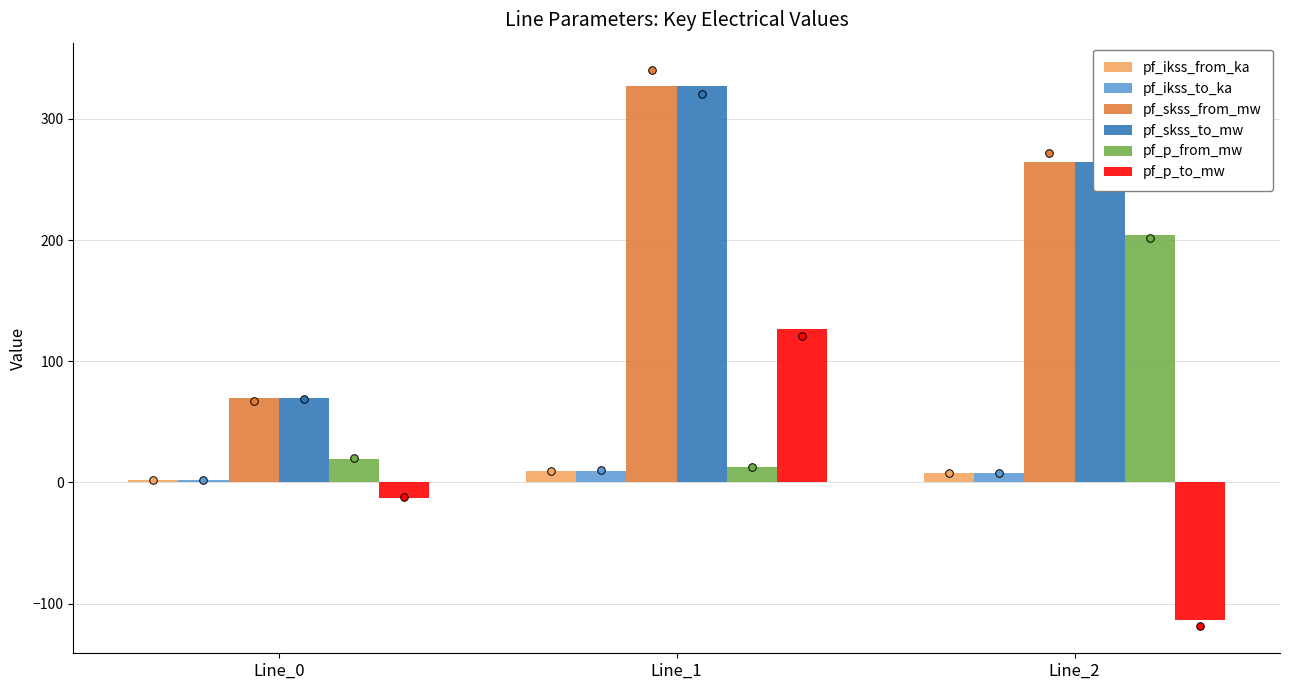

Which series reaches the maximum Y coordinate?

pf_skss_from_mw